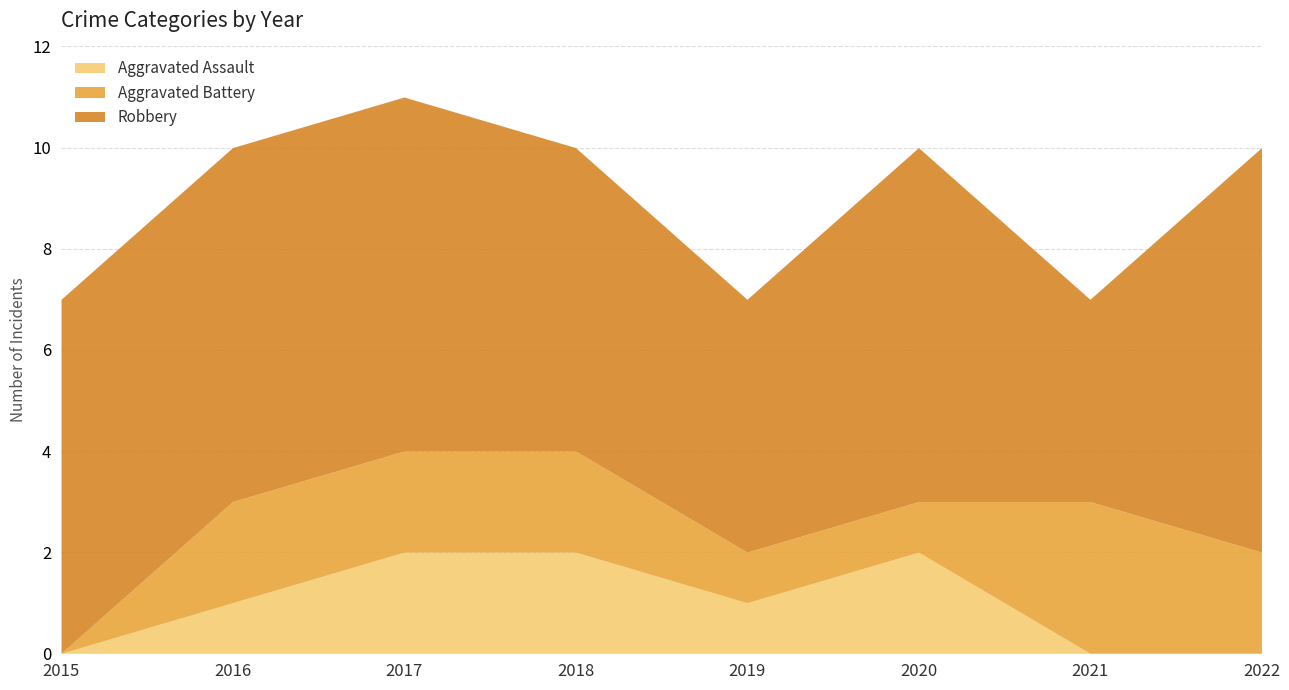

Rank the categories by Robbery value from highest to lowest.

2022, 2015, 2016, 2017, 2020, 2018, 2019, 2021